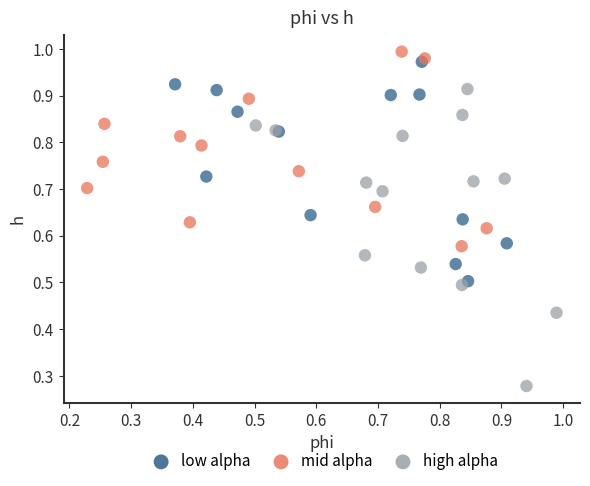

Which series reaches the minimum Y coordinate?

high alpha